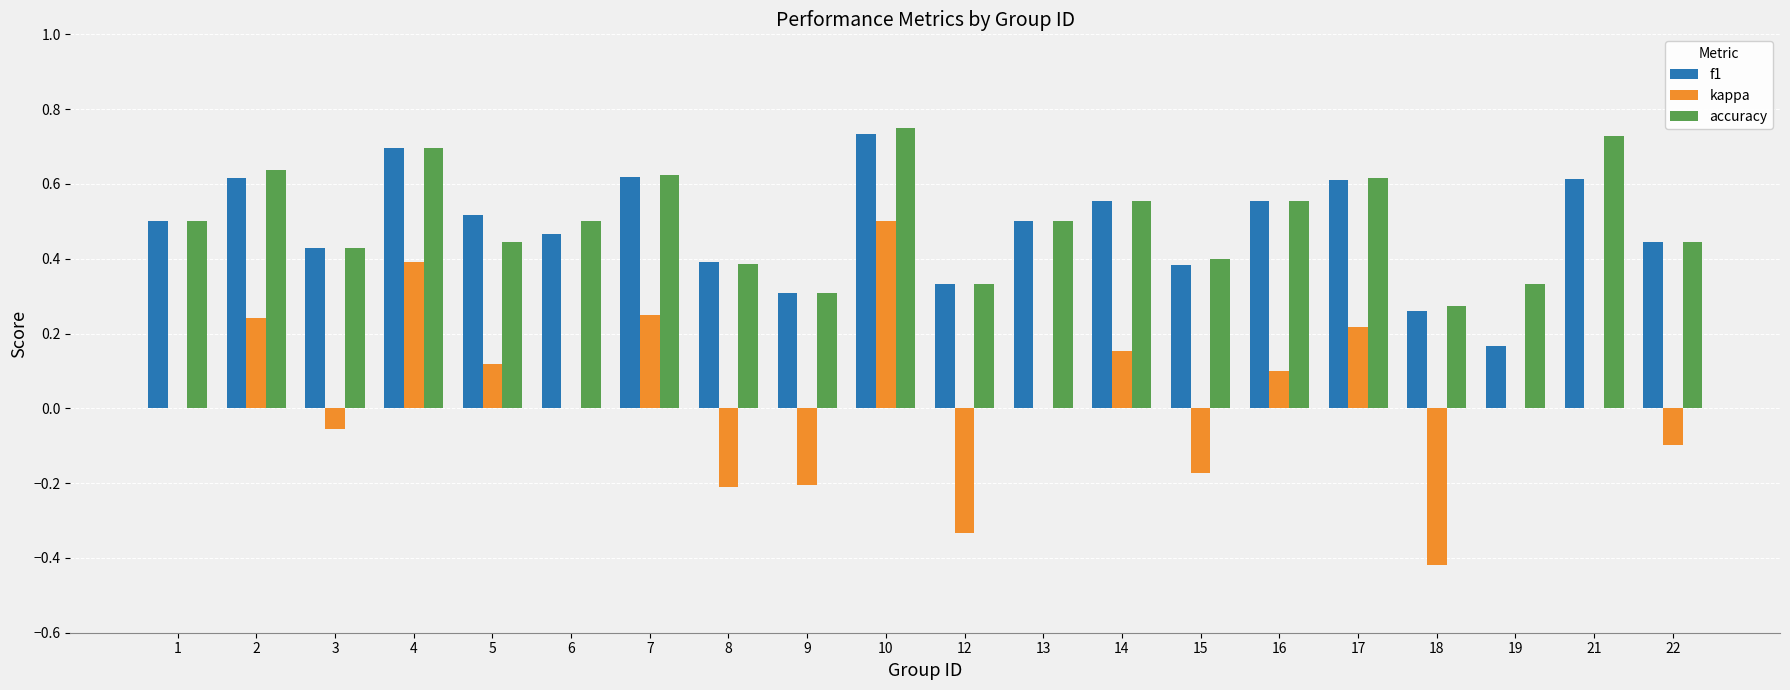

What is the sum of all f1 values?

9.7